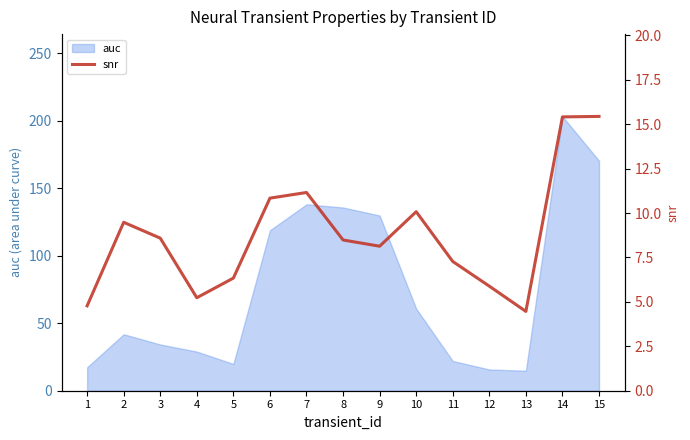

Where is auc nearest to the value 109?

6